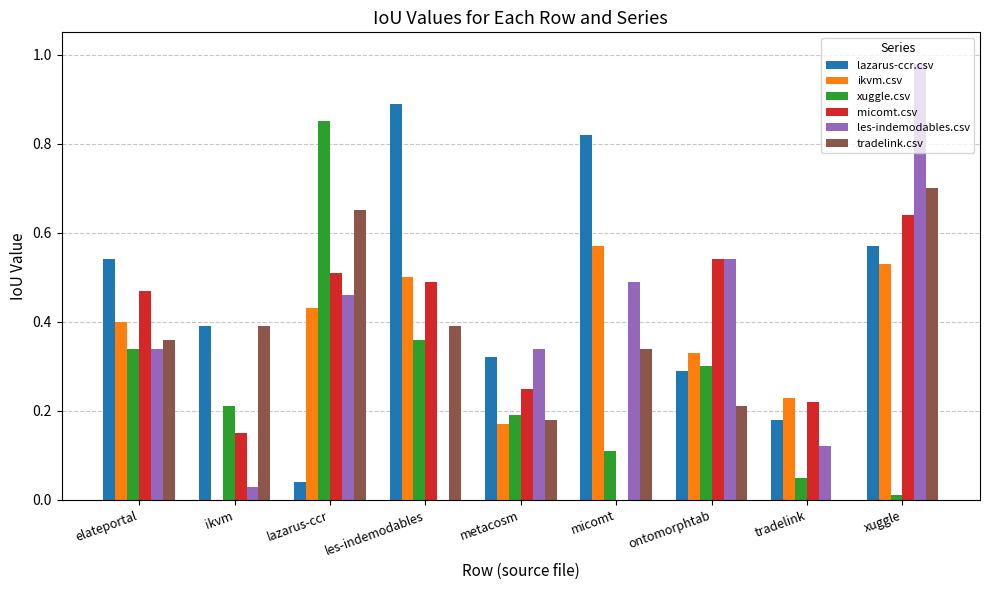

What is the sum of all tradelink.csv values?

3.2